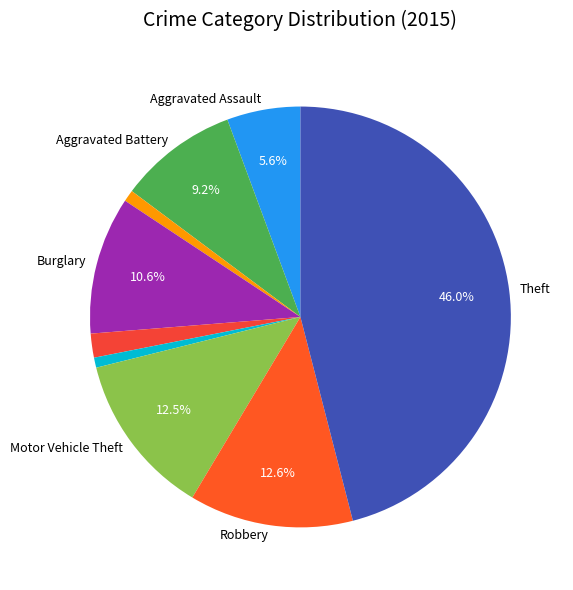

How many slices are in this pie chart?

9